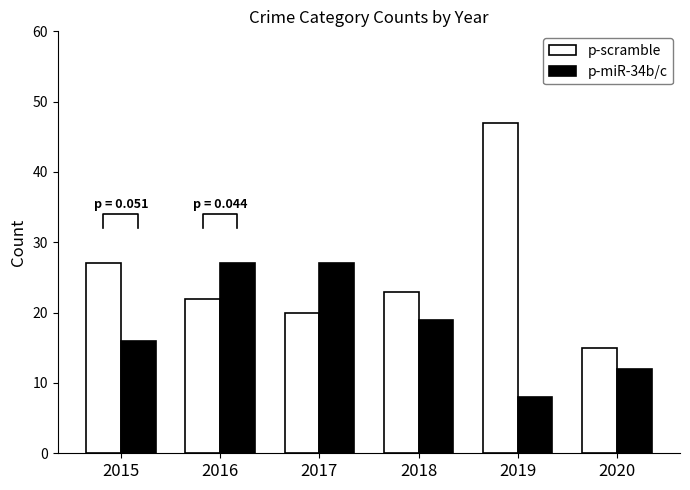

Which series has the widest spread of values?

p-scramble